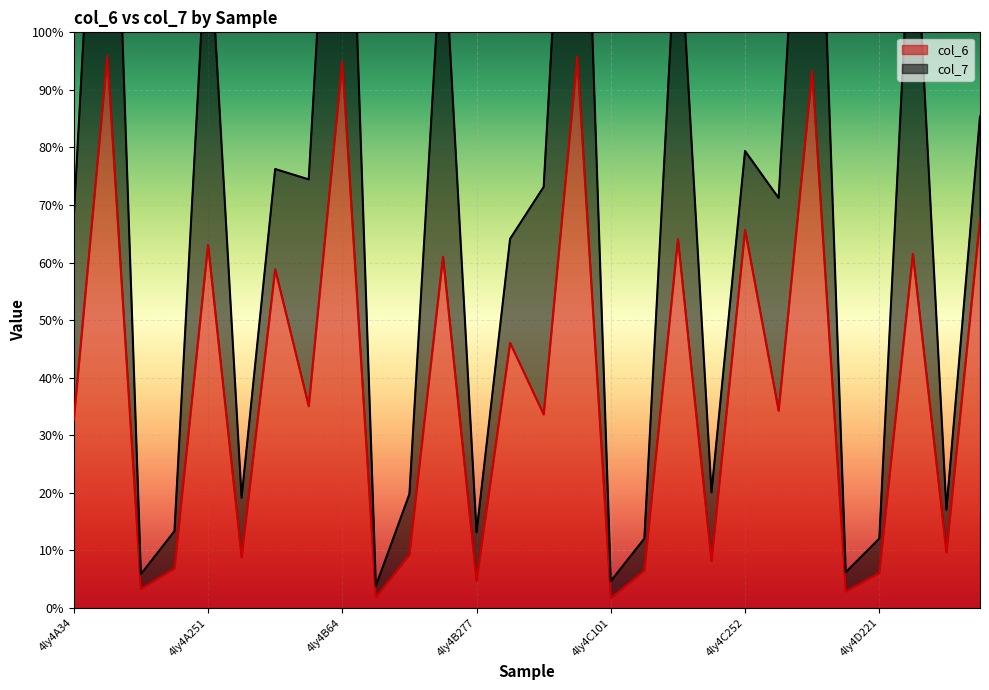

What is the label of the 12th point from the left?

4ly4B251